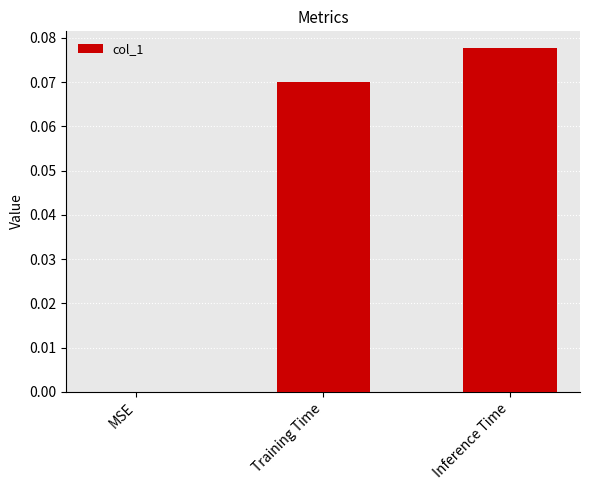

Which category has the highest value across all series?

Inference Time